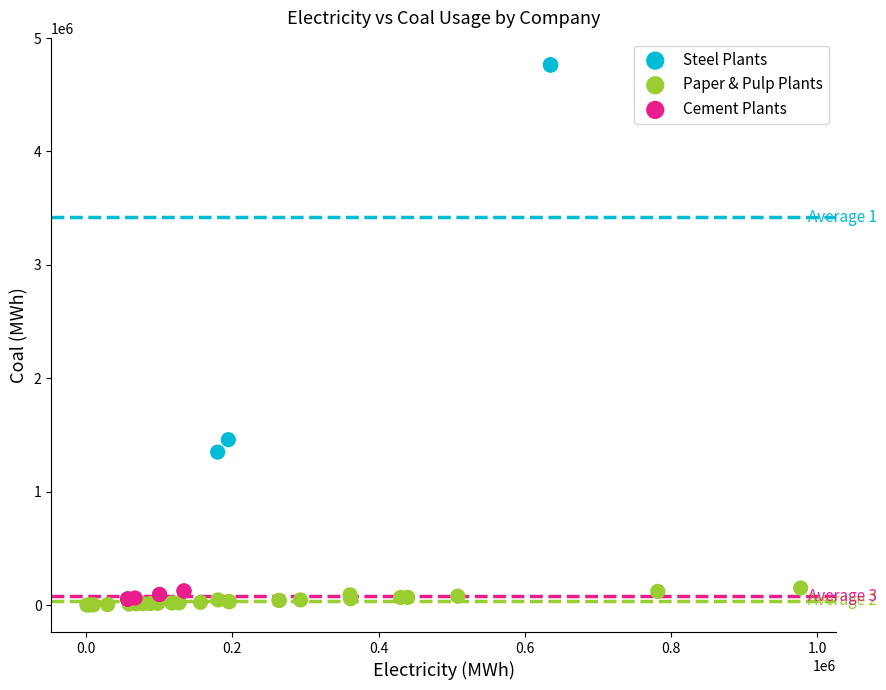

What are all the series names shown in the legend?

Steel Plants, Paper & Pulp Plants, Cement Plants